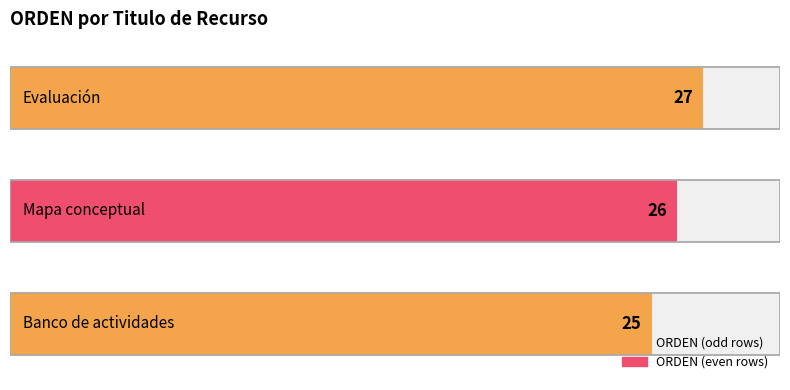

Between 0.0 and 1.0, which is larger?

1.0